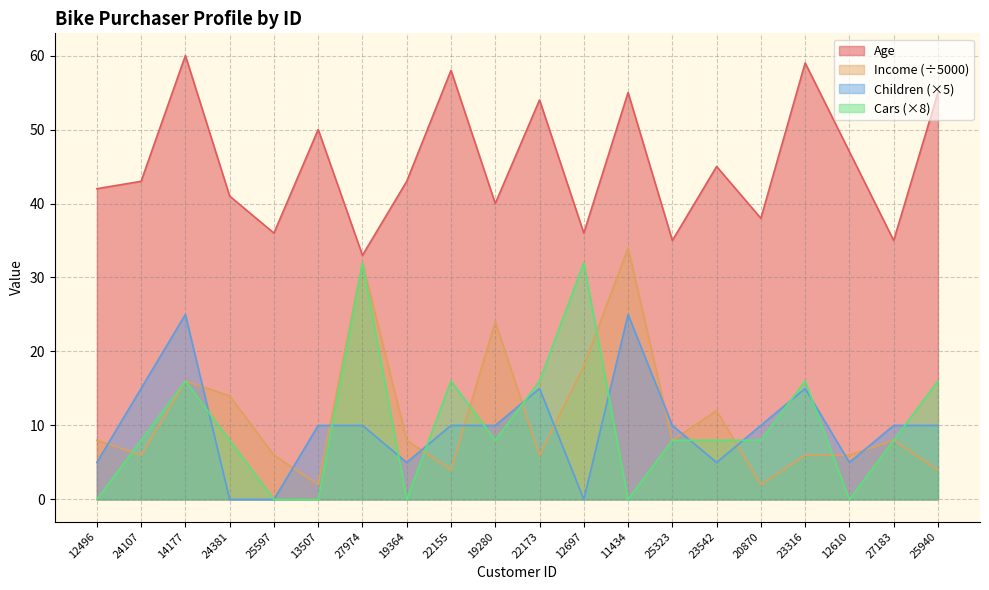

Does the chart display data point markers on the line(s)?

No